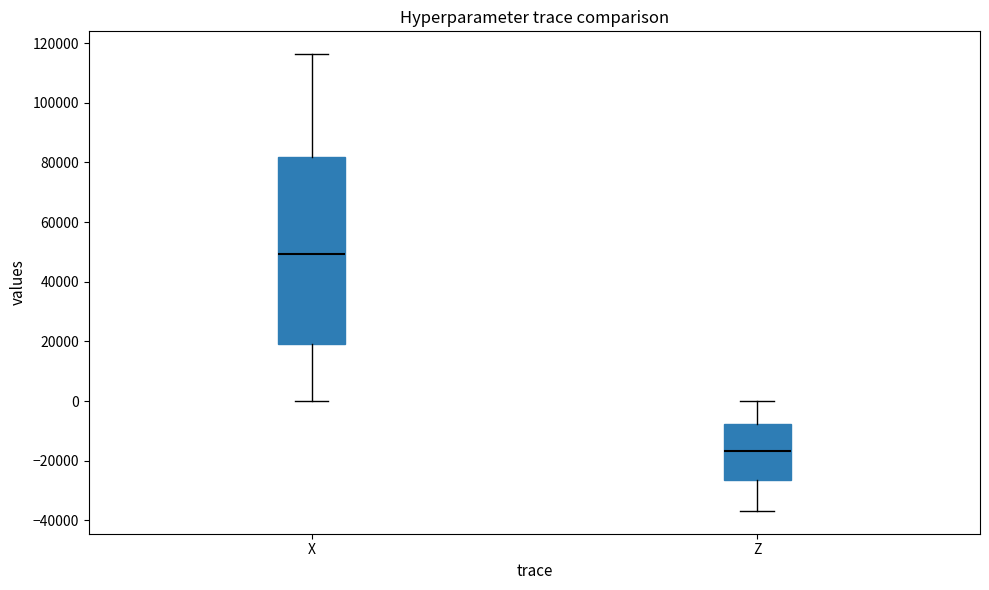

Which box's median line is the highest?

X